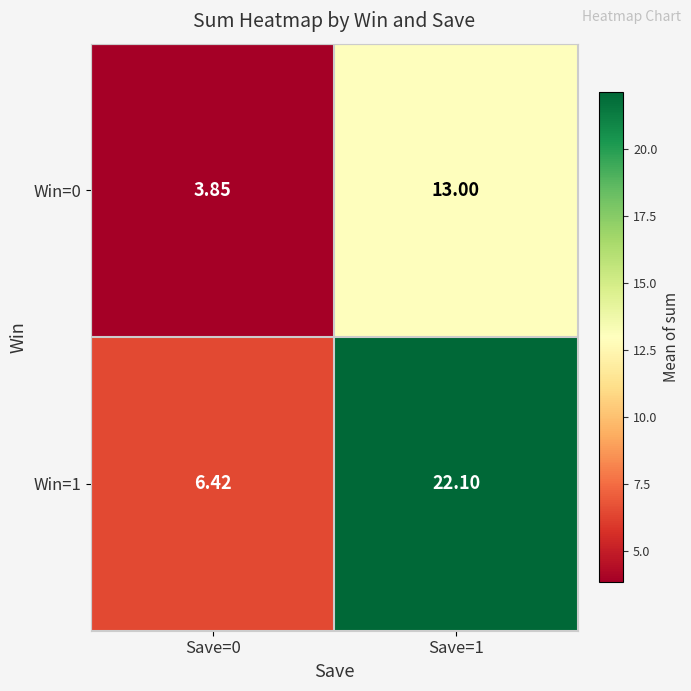

Is the value of Win=0 at Save=1 greater than the value of Win=1 at Save=0?

Yes